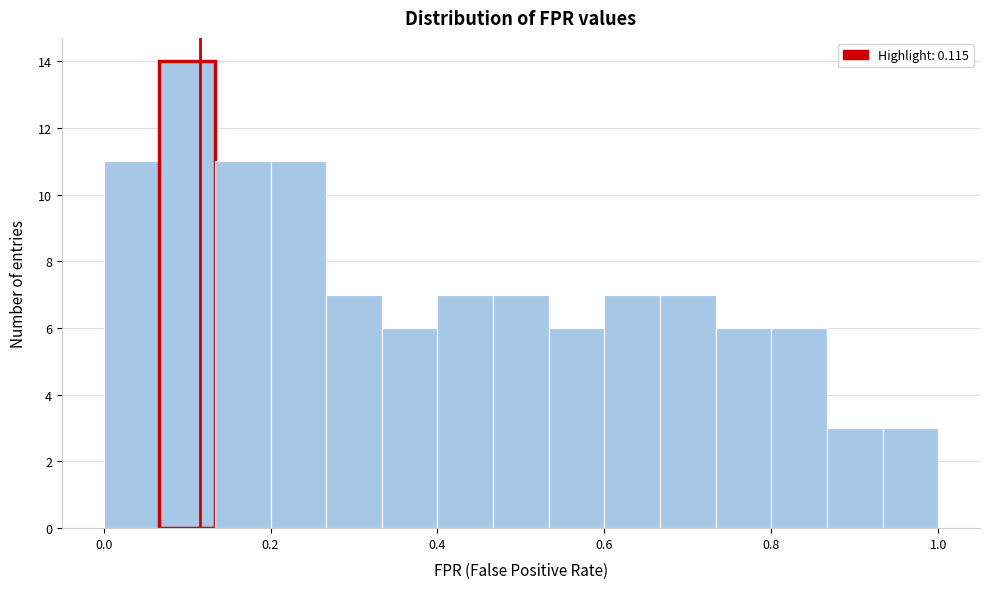

Read against the x-axis, roughly where is the centre of the tallest bar?

0.10